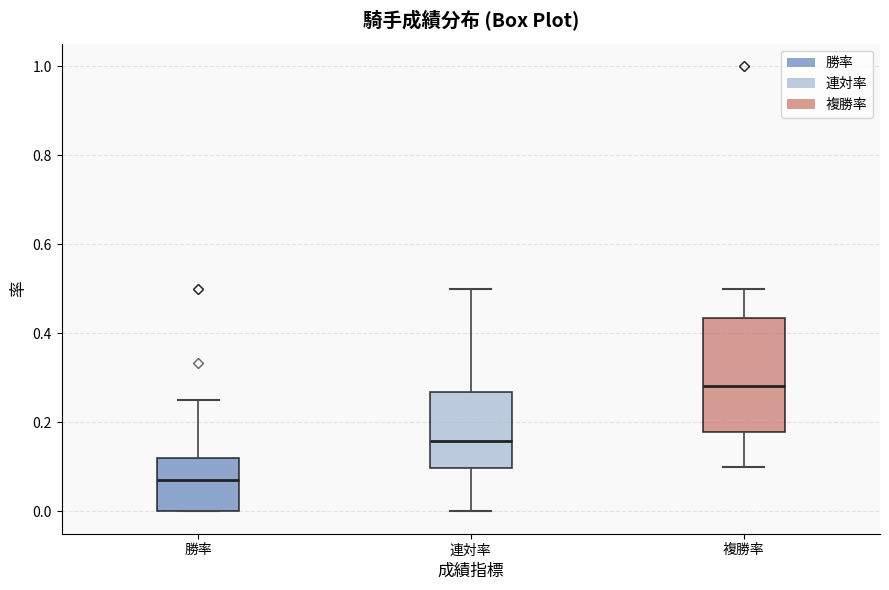

Where is the upper edge of the box for 連対率 on the y-axis? The values are not printed on the chart, so give them approximately, as read against the axis.

0.26